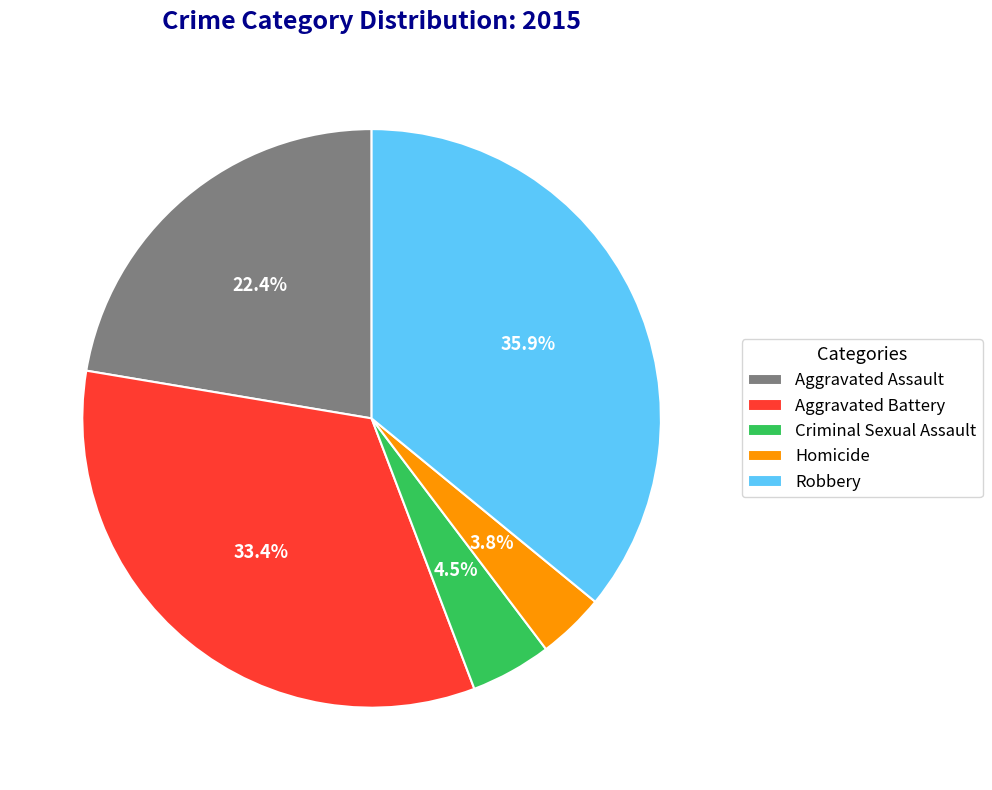

Rank the categories by value from lowest to highest.

Homicide, Criminal Sexual Assault, Aggravated Assault, Aggravated Battery, Robbery